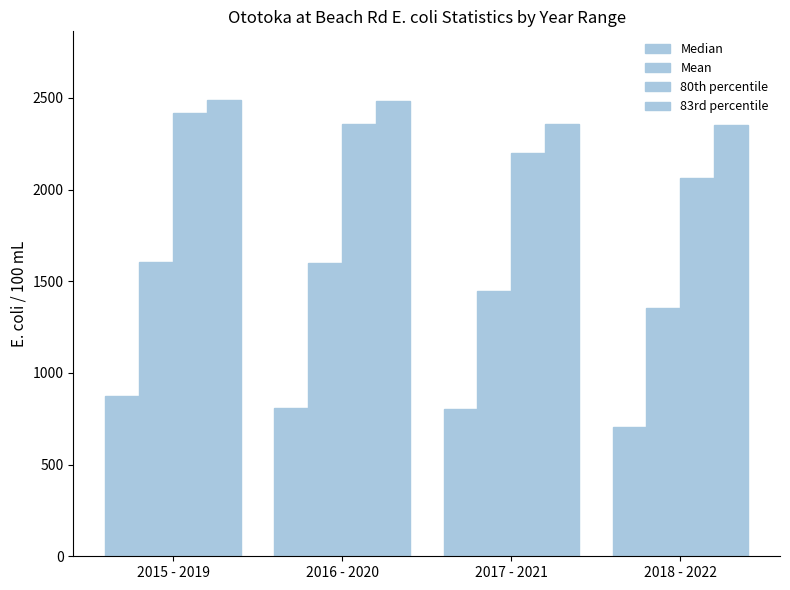

List the series in order of their peak value, lowest first.

Median, Mean, 80th percentile, 83rd percentile